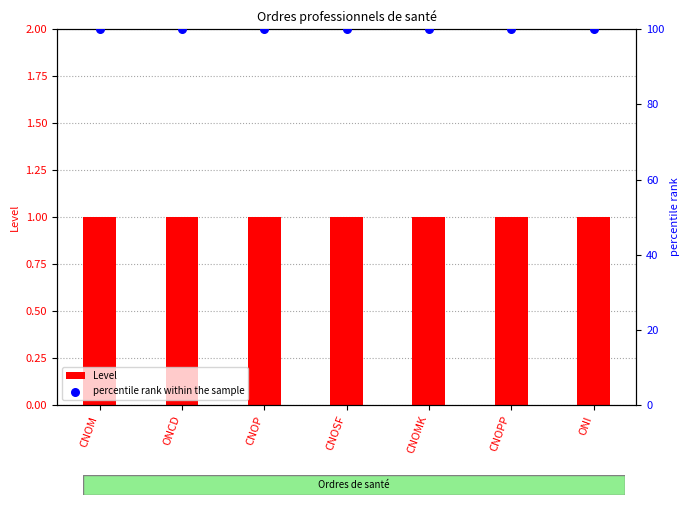

At which category is the sum across all series the highest?

CNOM